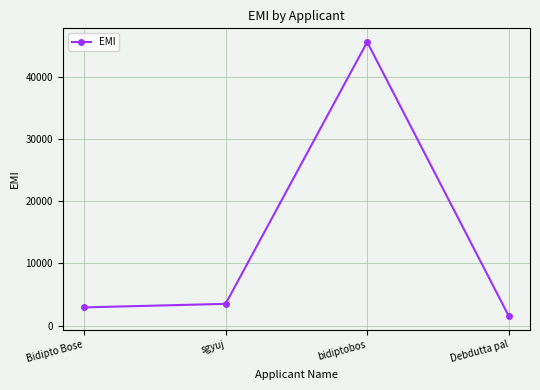

True or false: the data shows 5073.0 at sgyuj.

False